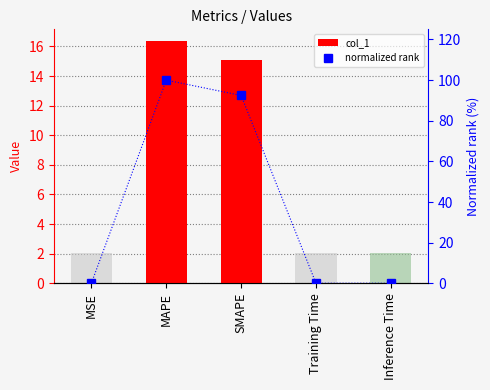

Are the bars grouped side by side (vs. stacked)?

Yes